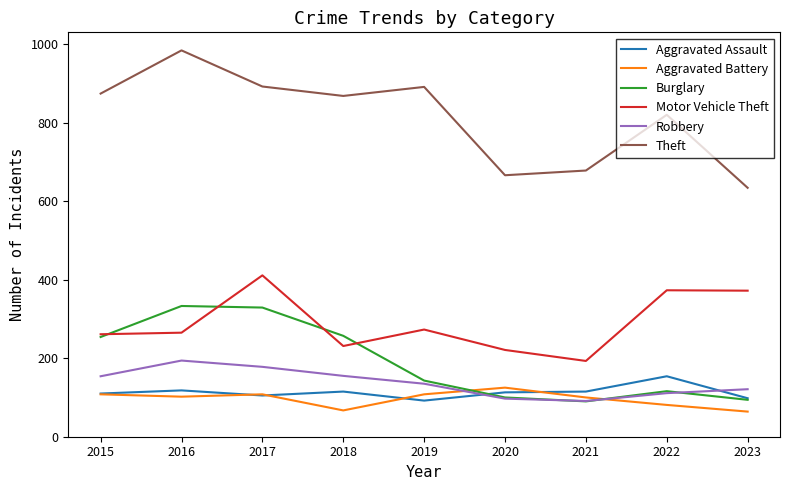

Which category has the highest value in the Aggravated Assault series?

2022